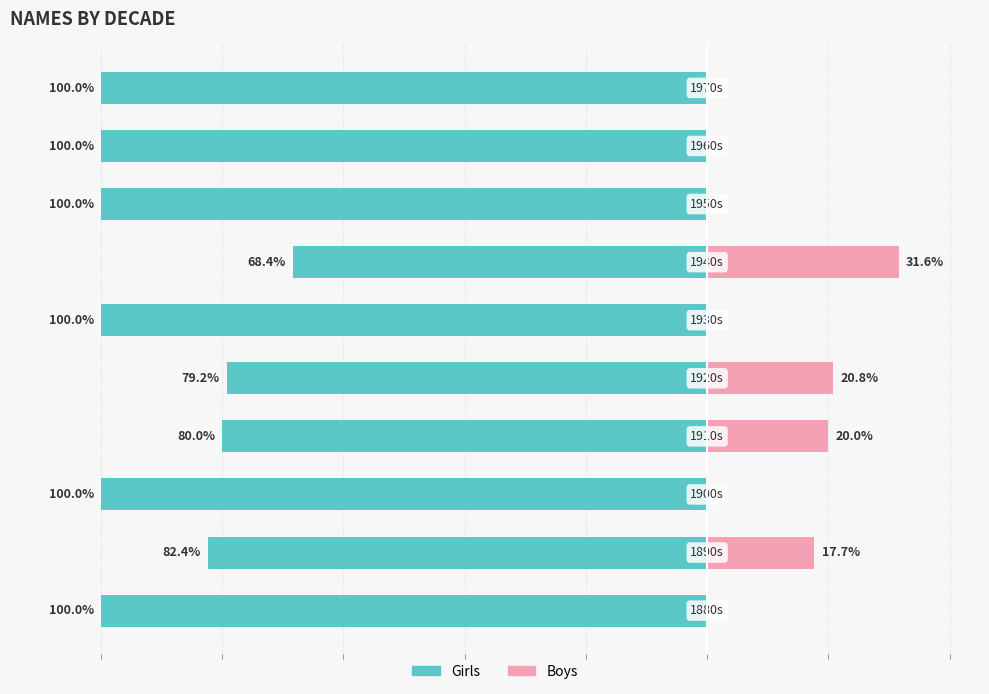

What is the difference between the maximum and minimum values in the Boys series?

31.6